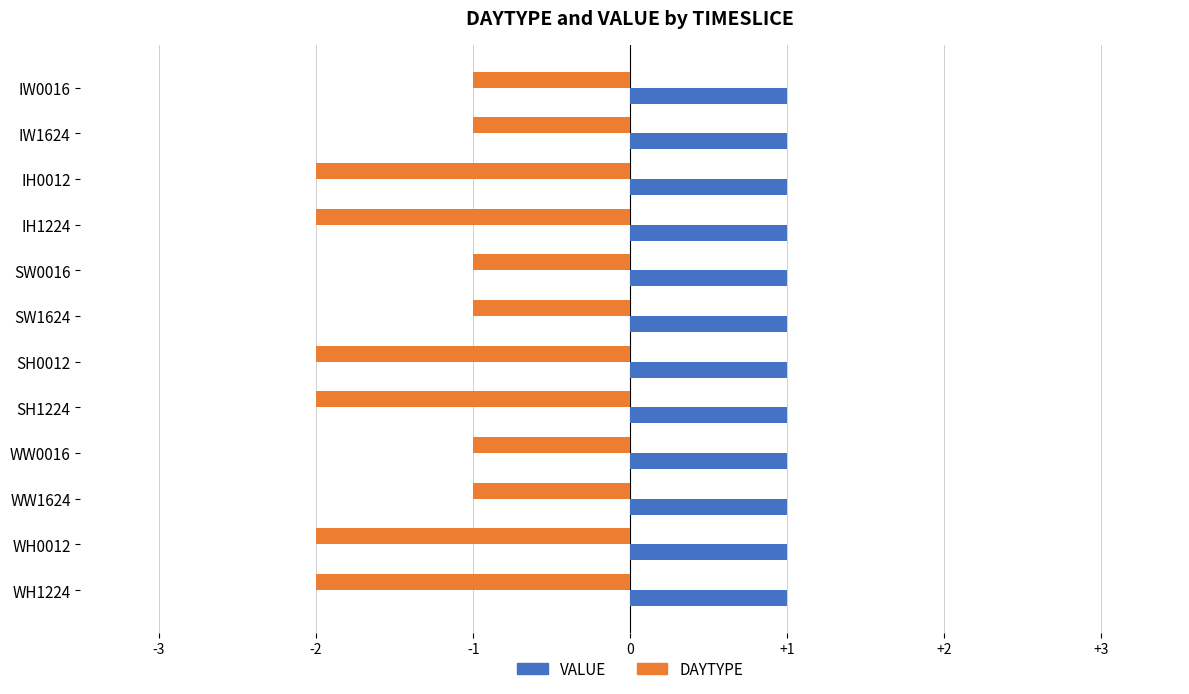

What is the sum of all DAYTYPE values?

-18